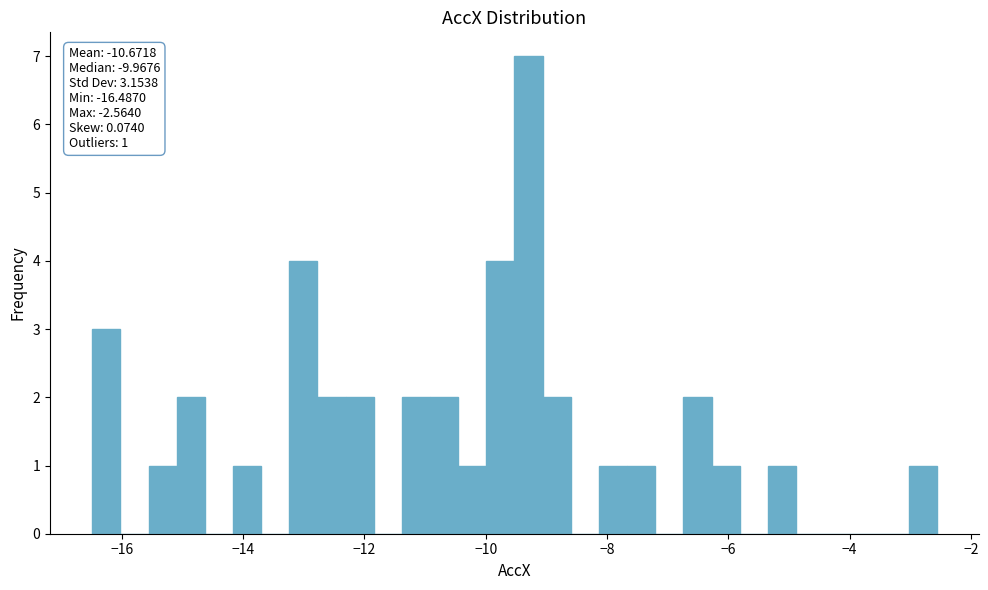

Read against the x-axis, roughly where is the centre of the tallest bar?

-9.2